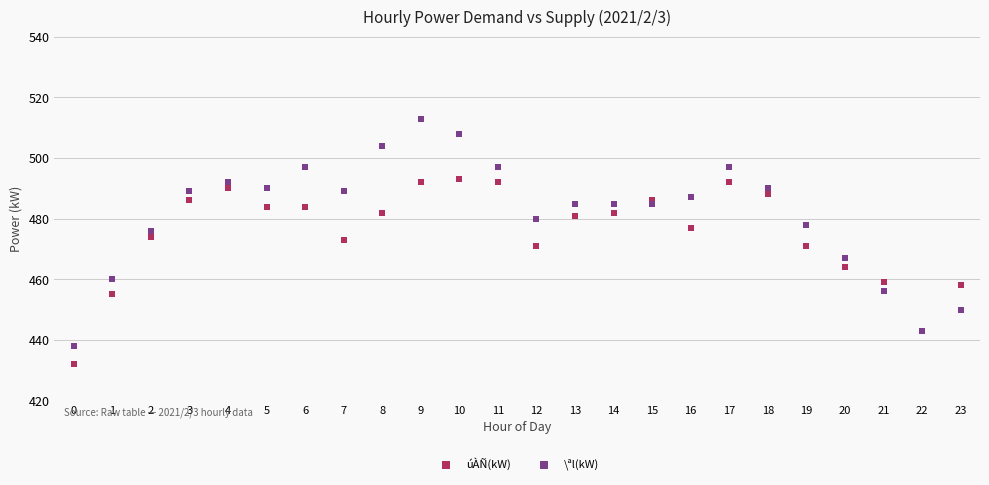

Which series reaches the minimum Y coordinate?

úÀÑ(kW)